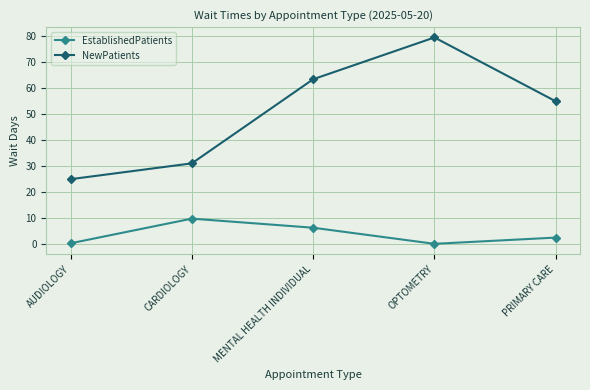

True or false: NewPatients has a value of 63.4 at MENTAL HEALTH INDIVIDUAL.

True